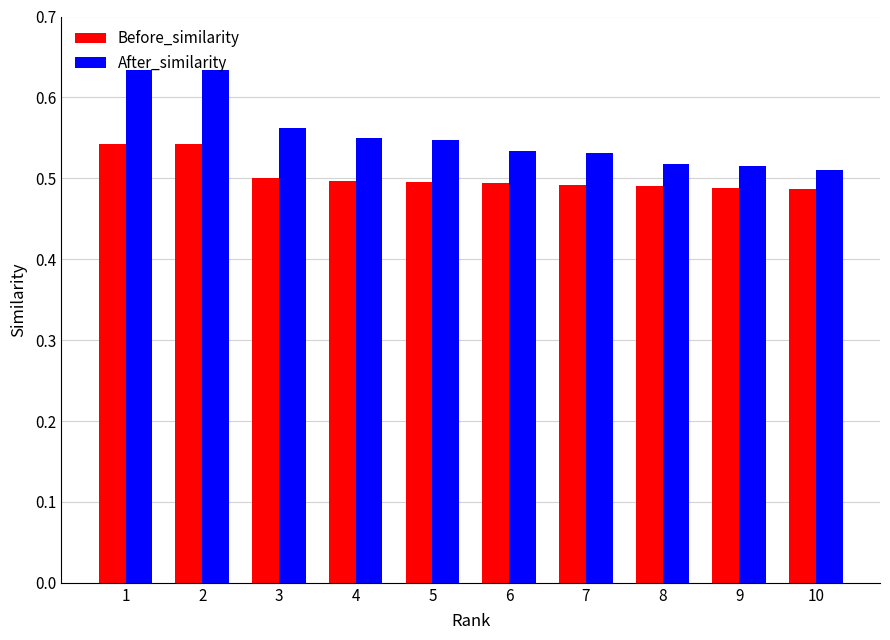

Which series has the largest total across all categories?

After_similarity